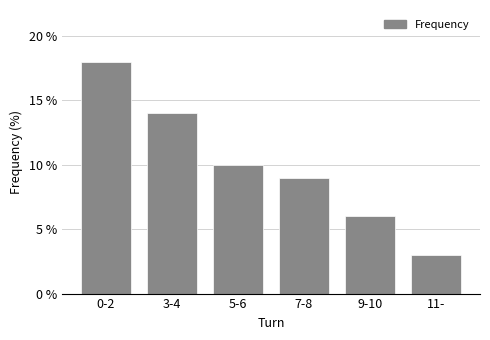

Reading left to right, what are all the values shown in this chart?

0-2=18	3-4=14	5-6=10	7-8=9	9-10=6	11-=3